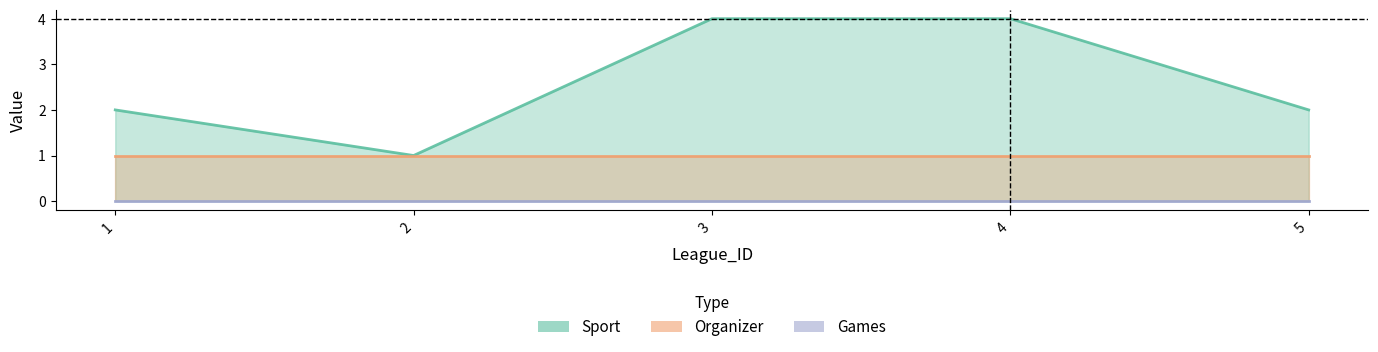

The Organizer series shows 1 at 1. True or false?

True